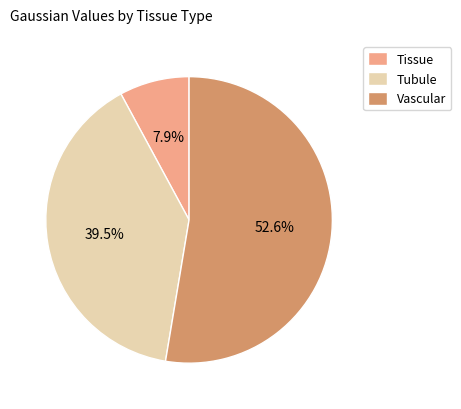

To the nearest percent, what portion does Vascular represent?

53%